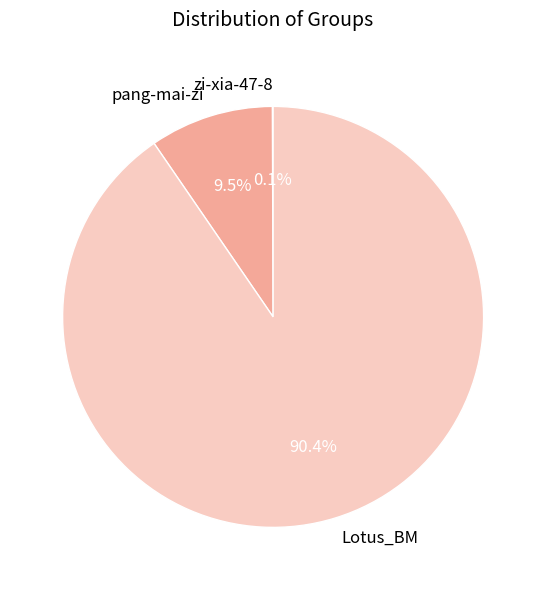

Which category has the biggest portion of the pie?

Lotus_BM